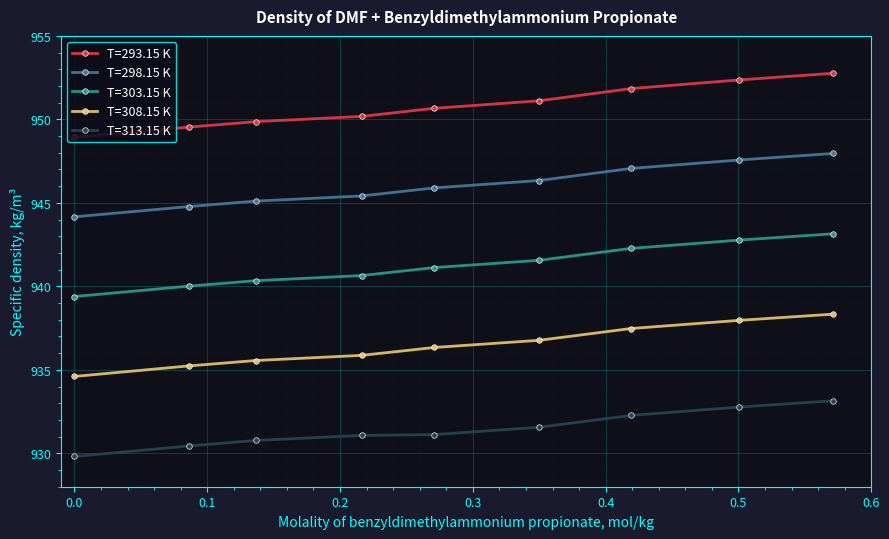

What is the value of the T=303.15 K point at the 5th from the left?

941.1